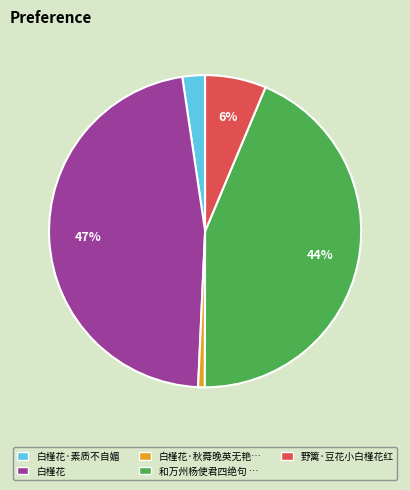

Count the number of slices in the pie.

5